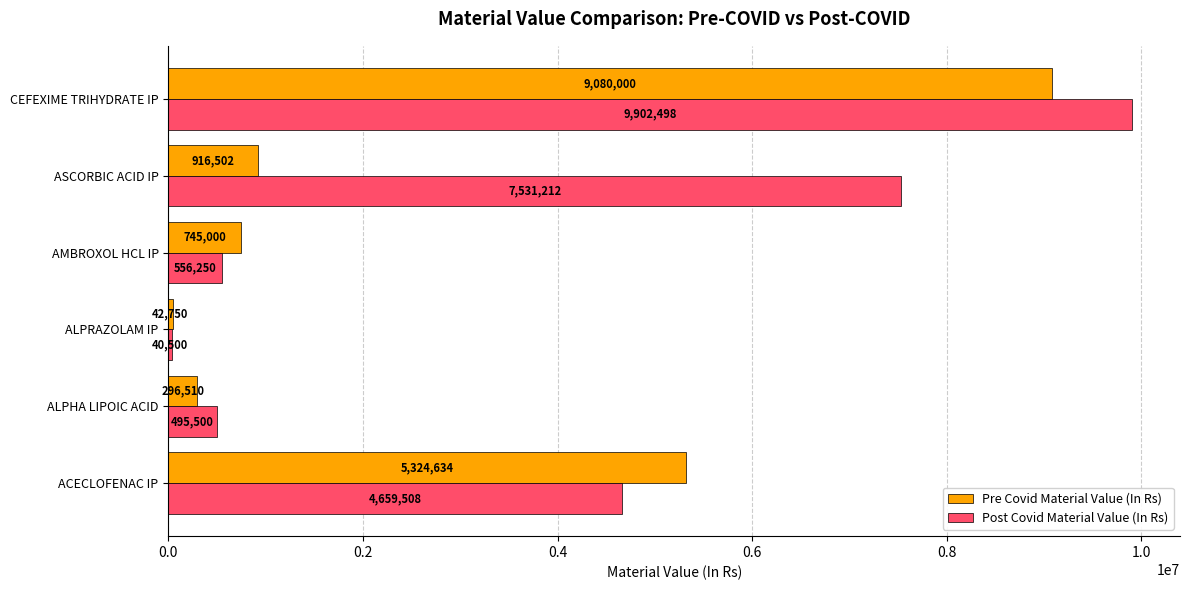

At which category is the sum across all series the highest?

CEFEXIME TRIHYDRATE IP